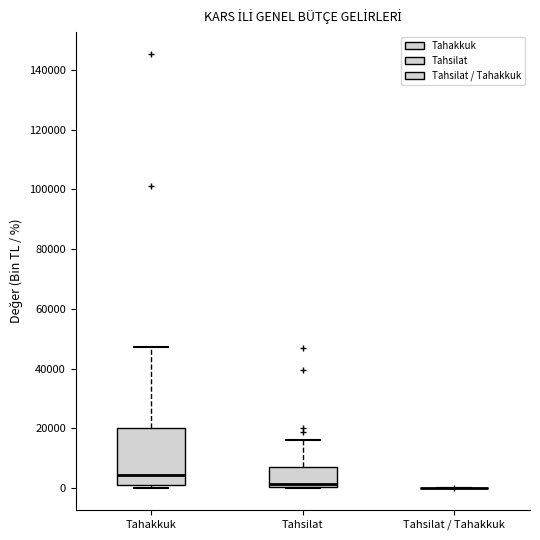

Reading left to right, read every box against the y-axis: the position of its median line, the range the box covers, and the ends of its whiskers. The values are not printed on the chart, so give them approximately, as read against the axis.

Tahakkuk: median 4000, box 0 to 20000, whiskers 0 (just below the box's lower edge) to 48000
Tahsilat: median 2000, box 0 to 8000, whiskers 0 to 16000
Tahsilat / Tahakkuk: box collapsed to a line at 0, whiskers 0 to 0